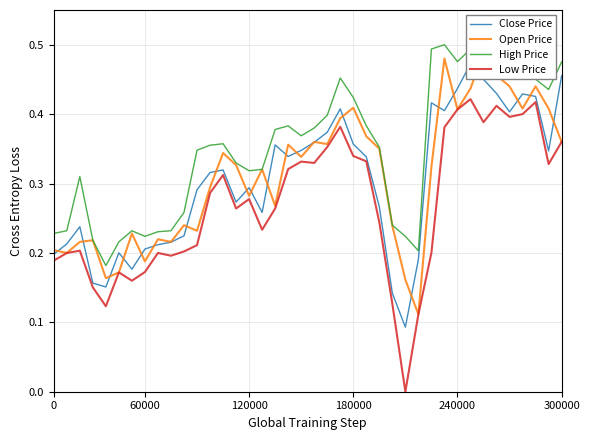

What are all the series names shown in the legend?

Close Price, Open Price, High Price, Low Price